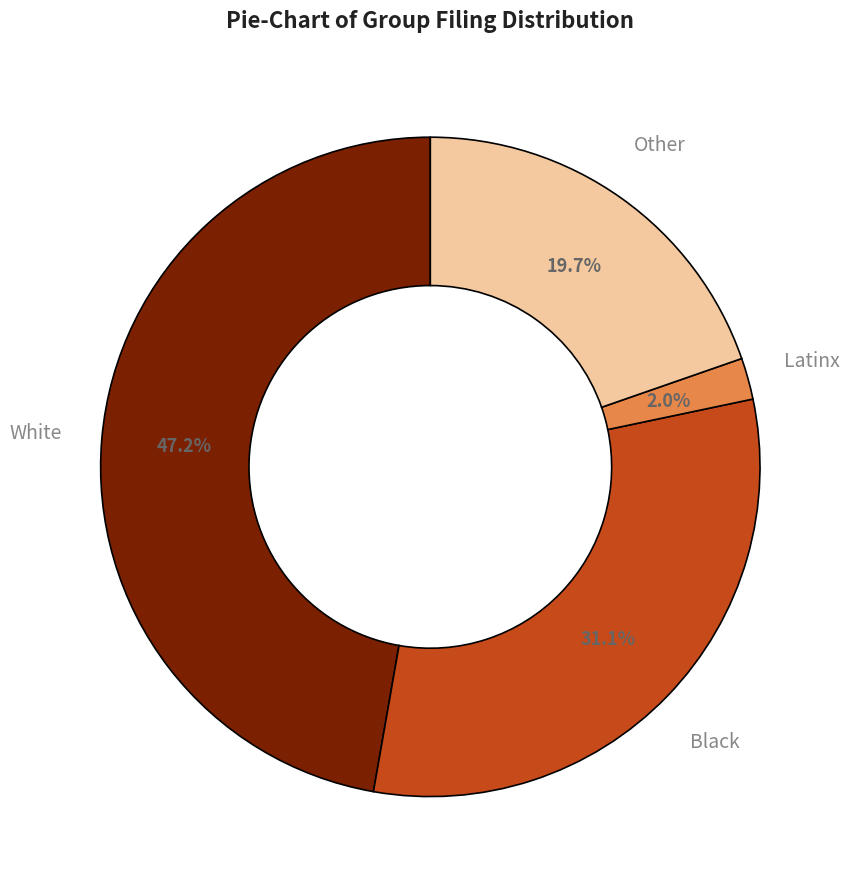

Which category has the smallest portion of the pie?

Latinx